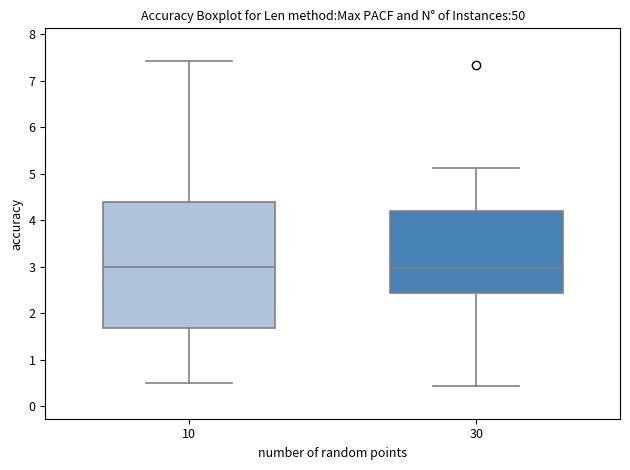

Reading left to right, transcribe this box plot: for each box, give where its median line is, the range the box spans, and where its two whiskers end, as read against the y-axis. The values are not printed on the chart, so give them approximately, as read against the axis.

10: median 3.0, box 1.7 to 4.4, whiskers 0.5 to 7.4
30: median 3.0, box 2.4 to 4.2, whiskers 0.4 to 5.1